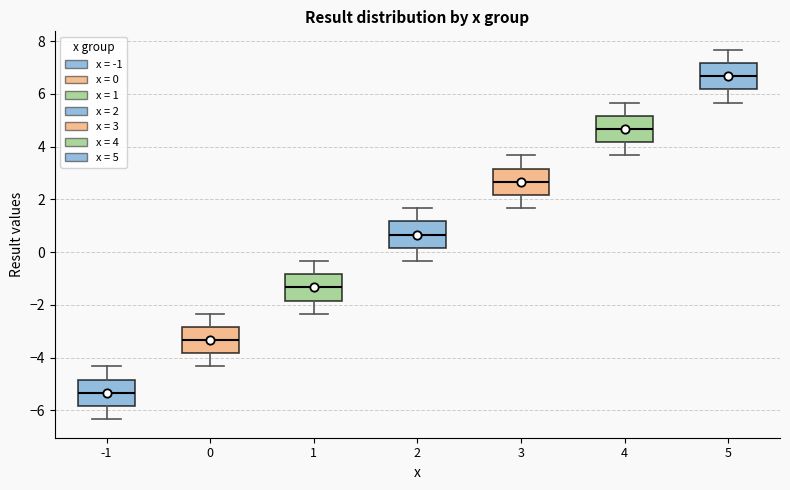

Reading left to right, transcribe this box plot: for each box, give where its median line is, the range the box spans, and where its two whiskers end, as read against the y-axis. The values are not printed on the chart, so give them approximately, as read against the axis.

-1: median -5.4, box -5.8 to -4.8, whiskers -6.4 to -4.4
0: median -3.4, box -3.8 to -2.8, whiskers -4.4 to -2.4
1: median -1.4, box -1.8 to -0.8, whiskers -2.4 to -0.4
2: median 0.6, box 0.2 to 1.2, whiskers -0.4 to 1.6
3: median 2.6, box 2.2 to 3.2, whiskers 1.6 to 3.6
4: median 4.6, box 4.2 to 5.2, whiskers 3.6 to 5.6
5: median 6.6, box 6.2 to 7.2, whiskers 5.6 to 7.6